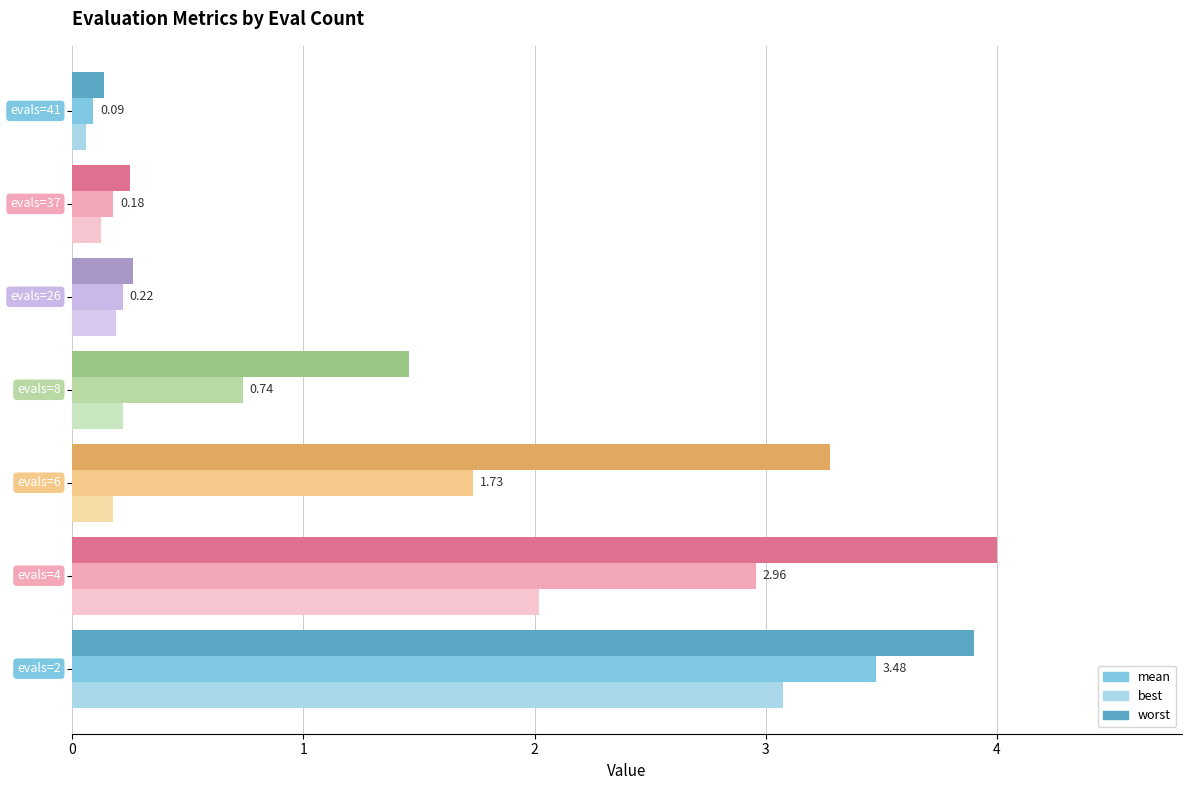

What is the sum of all mean values?

9.4